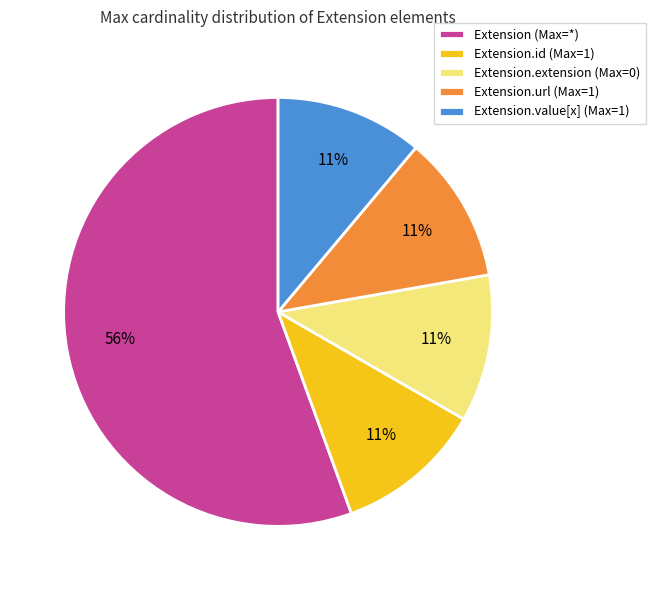

Is there a majority slice in this chart?

Yes